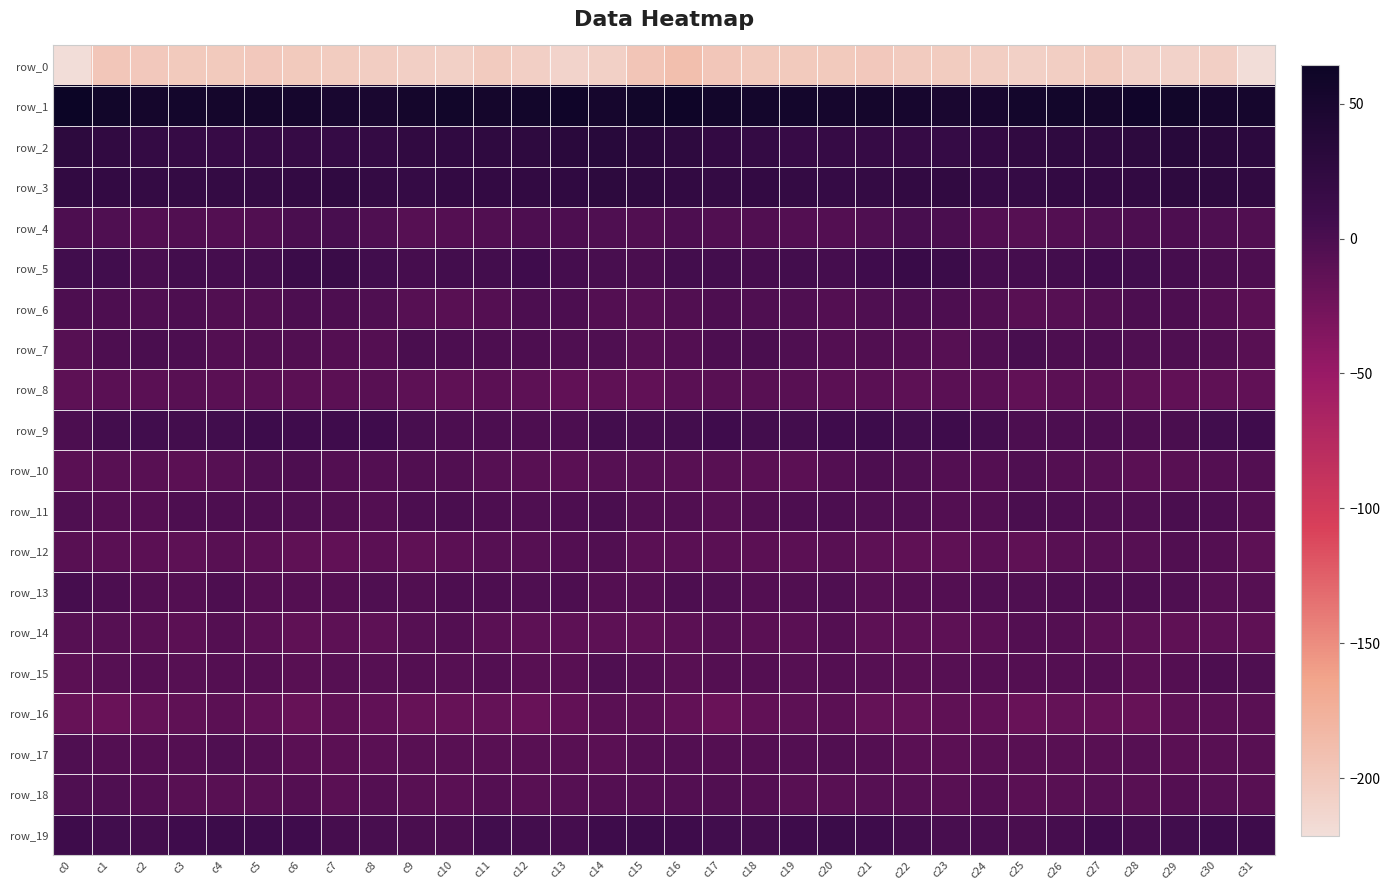

What is the difference between the maximum and minimum values in the row_12 series?

10.2